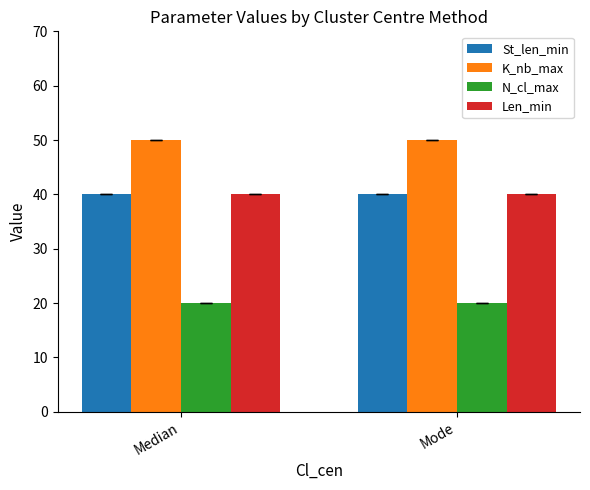

Is the value of K_nb_max at Mode greater than the value of St_len_min at Mode?

Yes